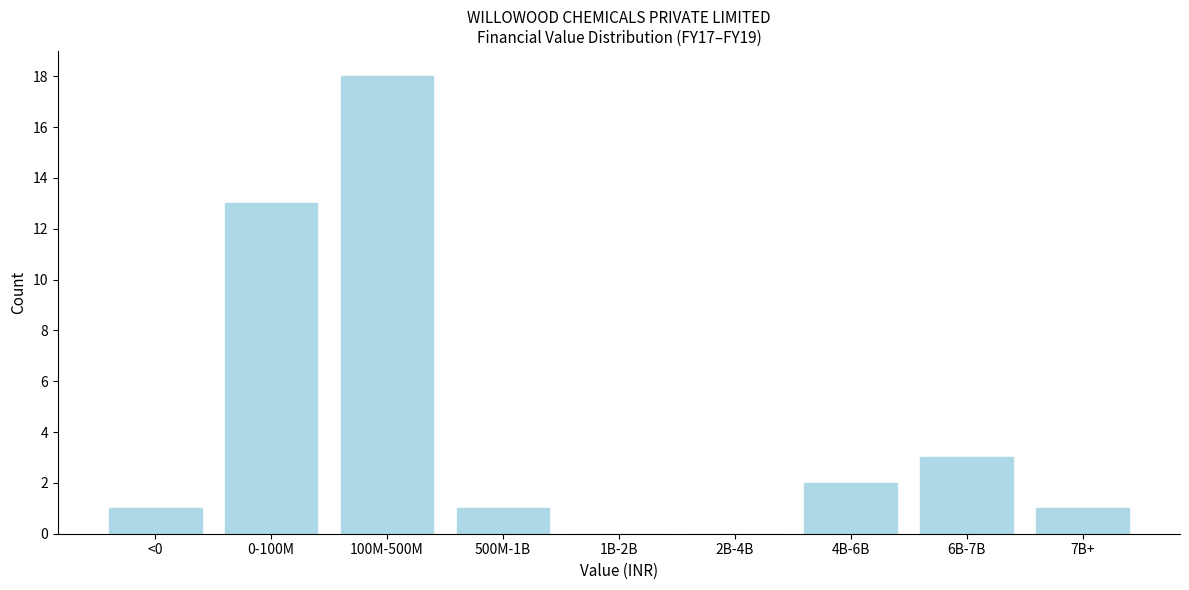

Reading left to right, transcribe all the data shown in this chart.

<0=1	0-100M=13	100M-500M=18	500M-1B=1	1B-2B=0	2B-4B=0	4B-6B=2	6B-7B=3	7B+=1